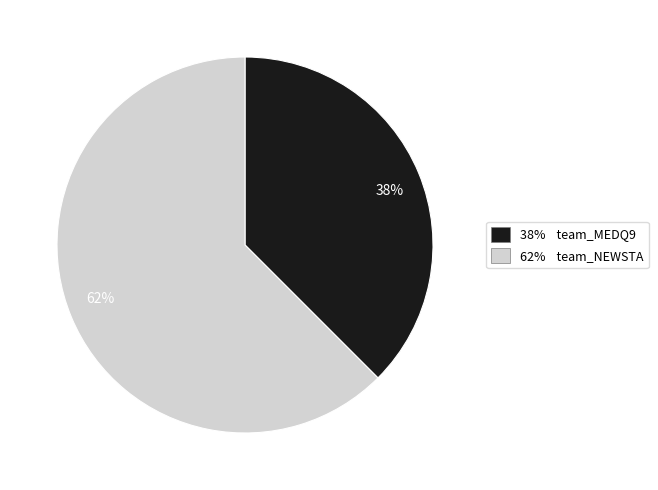

Does any single category account for the majority?

Yes